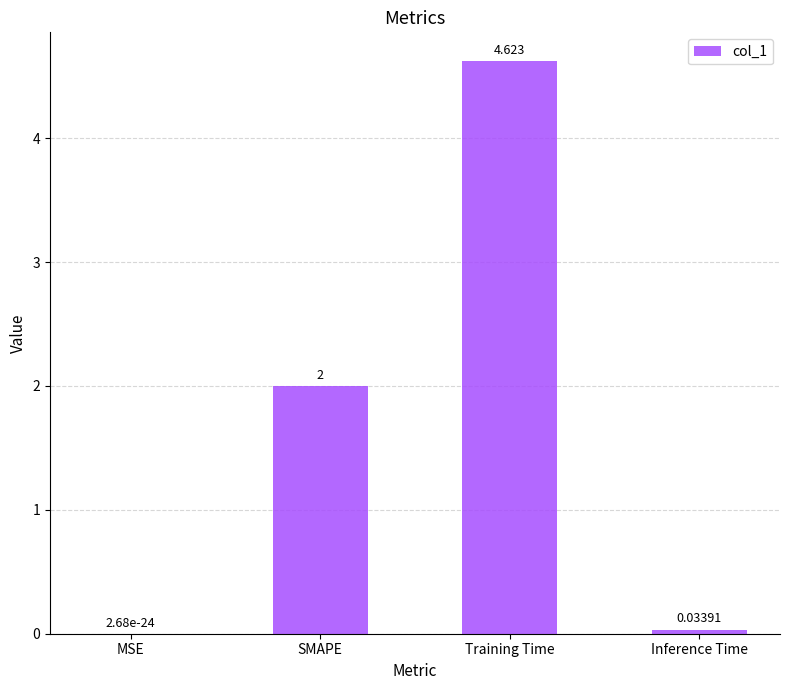

Where is the data nearest to the value 2?

SMAPE